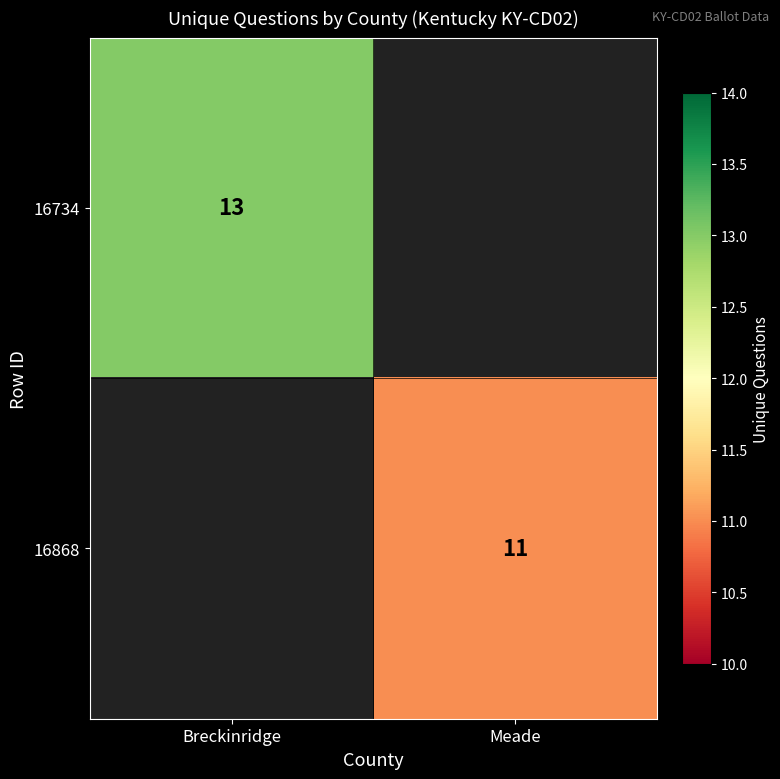

Is the value of 16868 at Meade greater than the value of 16734 at Breckinridge?

No